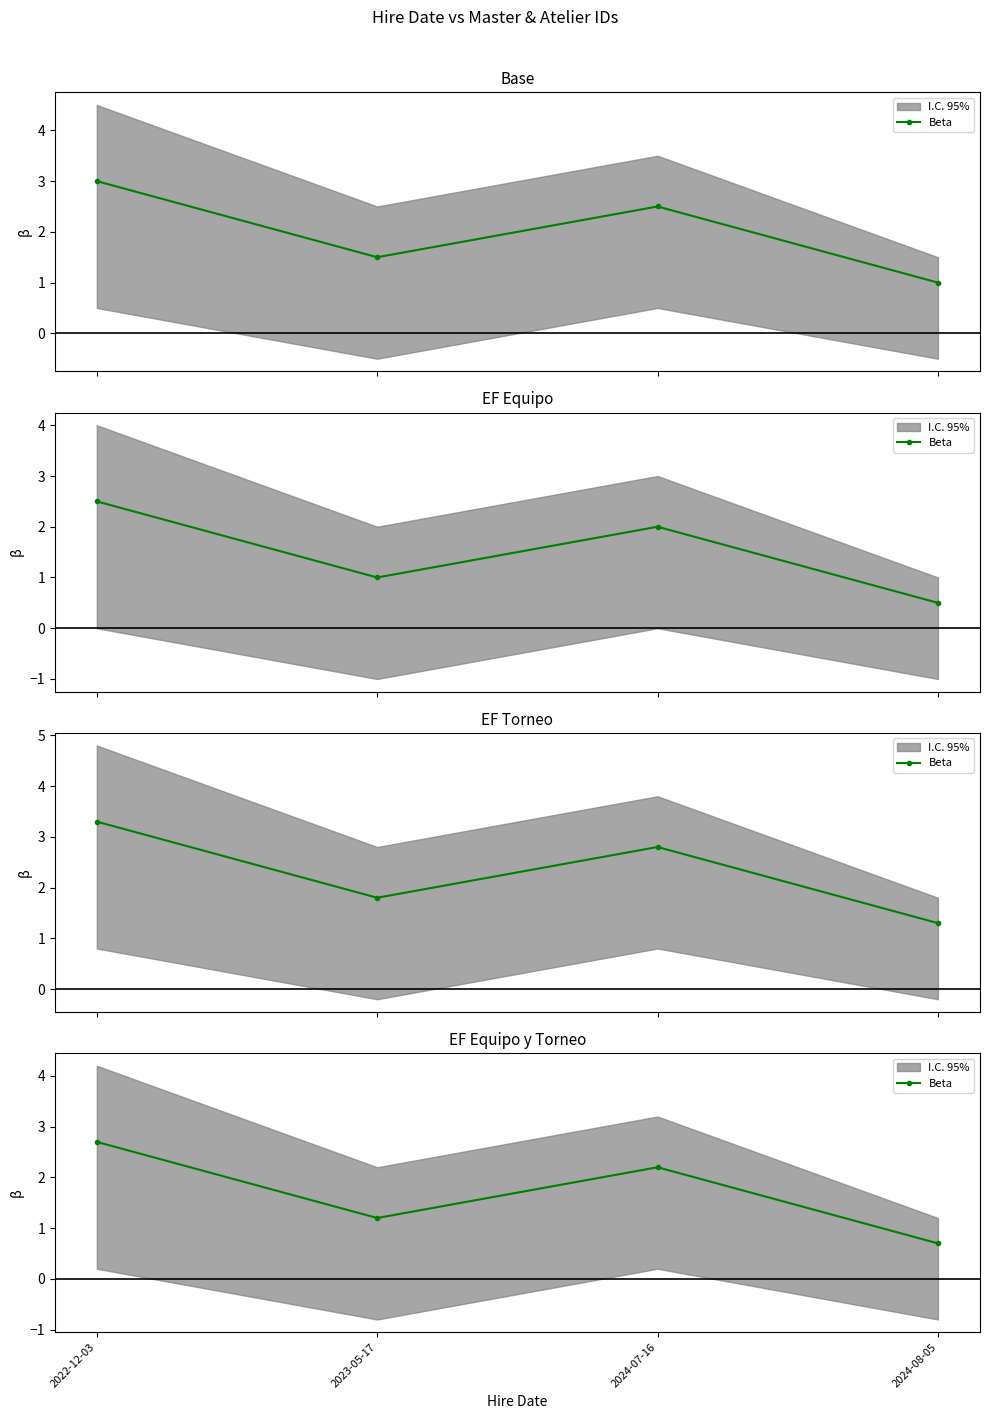

The value at 2022-12-03 is 4.3. True or false?

False